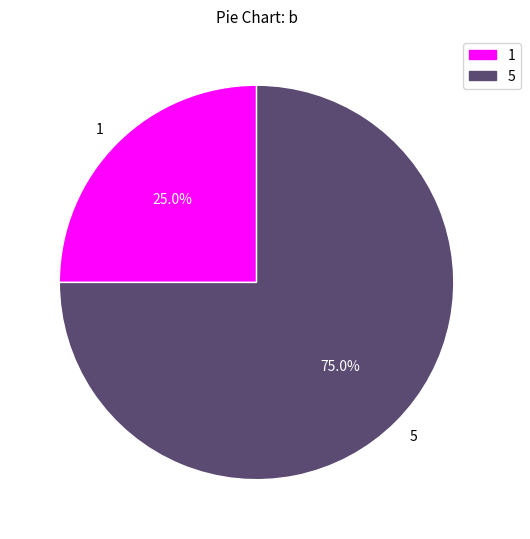

Do 5 and 1 together represent more than half of the pie?

Yes